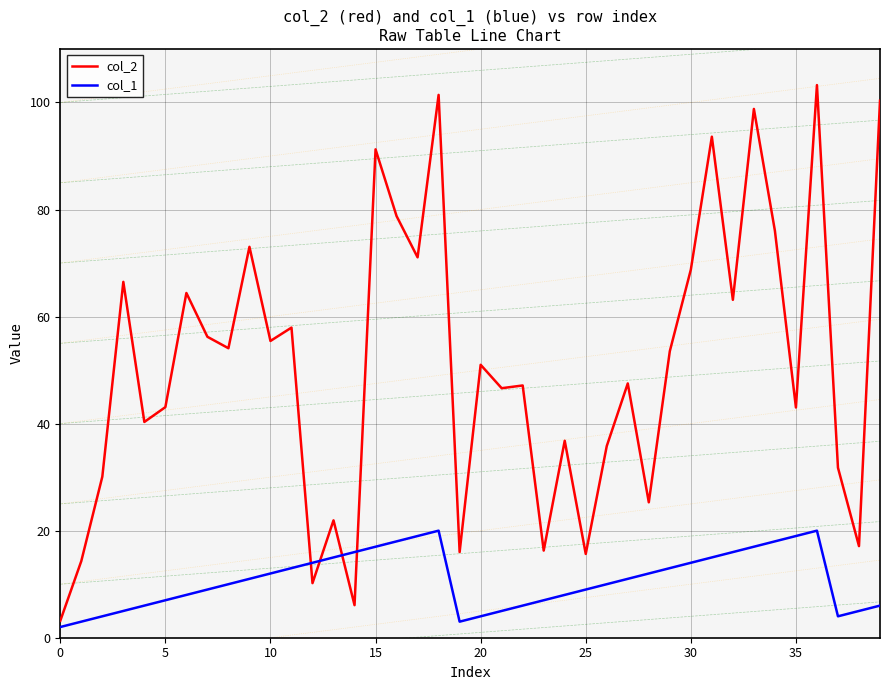

Reading left to right, extract all data points from this chart.

col_2: 3.2	14.3	30.1	66.5	40.3	43.1	64.4	56.2	54.1	73.0	55.4	57.9	10.2	21.9	6.1	91.2	78.8	71.1	101.4	16.0	51.0	46.6	47.1	16.3	36.8	15.7	35.8	47.5	25.3	53.5	68.8	93.6	63.1	98.8	76.0	43.0	103.2	31.8	17.1	100.3
col_1: 2.0	3.0	4.0	5.0	6.0	7.0	8.0	9.0	10.0	11.0	12.0	13.0	14.0	15.0	16.0	17.0	18.0	19.0	20.0	3.0	4.0	5.0	6.0	7.0	8.0	9.0	10.0	11.0	12.0	13.0	14.0	15.0	16.0	17.0	18.0	19.0	20.0	4.0	5.0	6.0